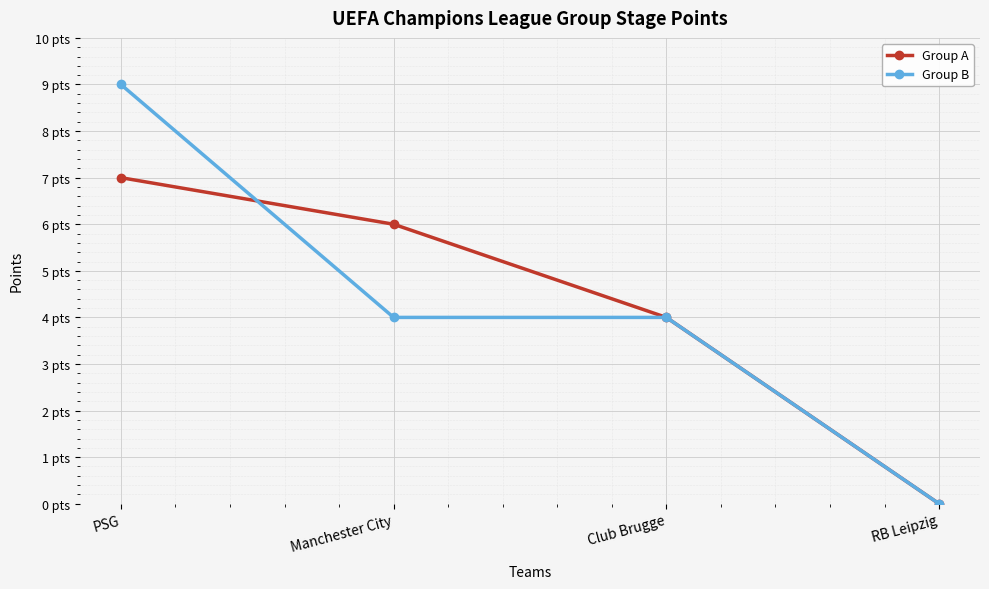

At which category is the sum across all series the highest?

PSG